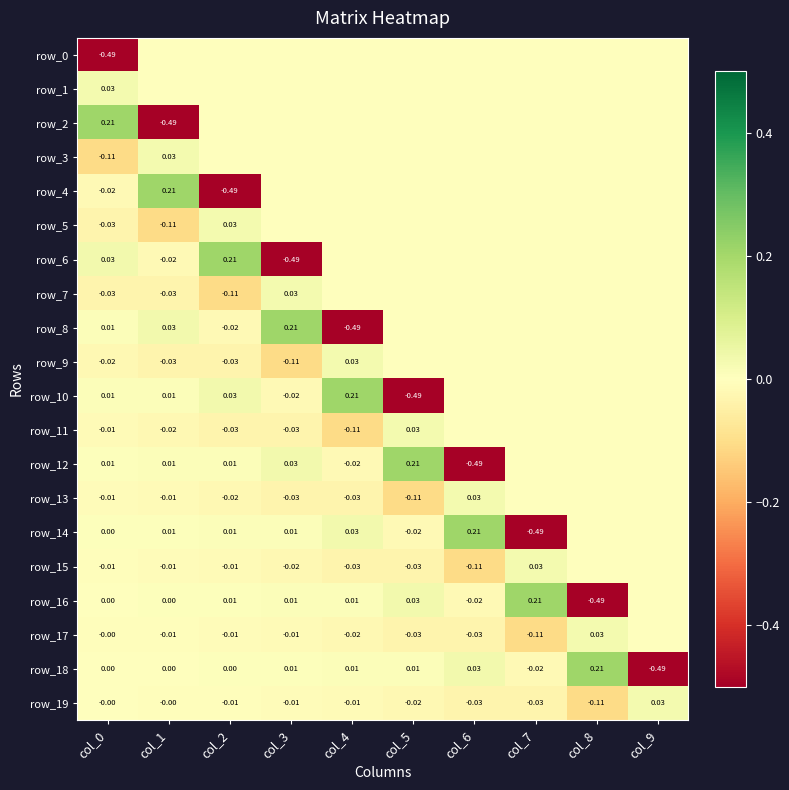

What is the highest value of the row_18 series?

0.2